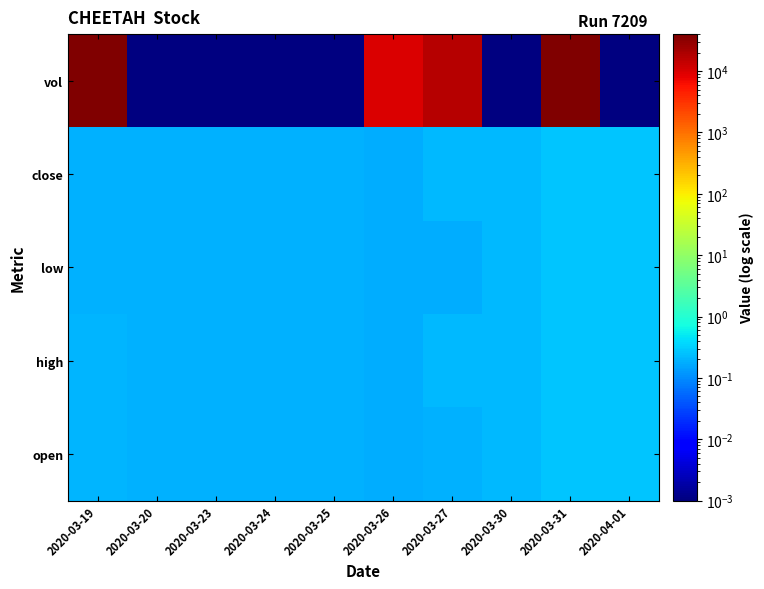

Which series changed the most between 2020-03-25 and 2020-03-30?

open